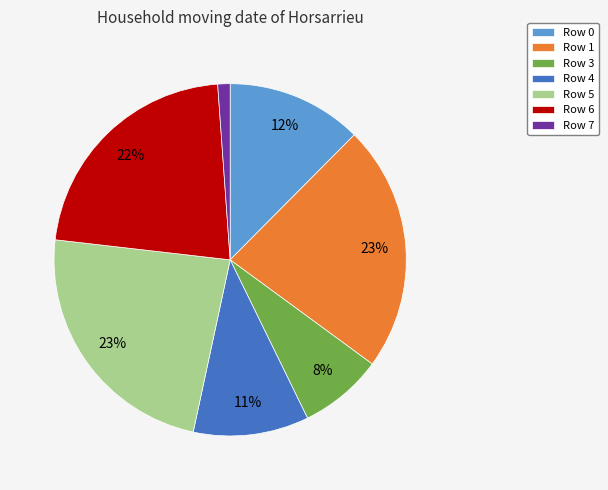

Count the number of slices in the pie.

7